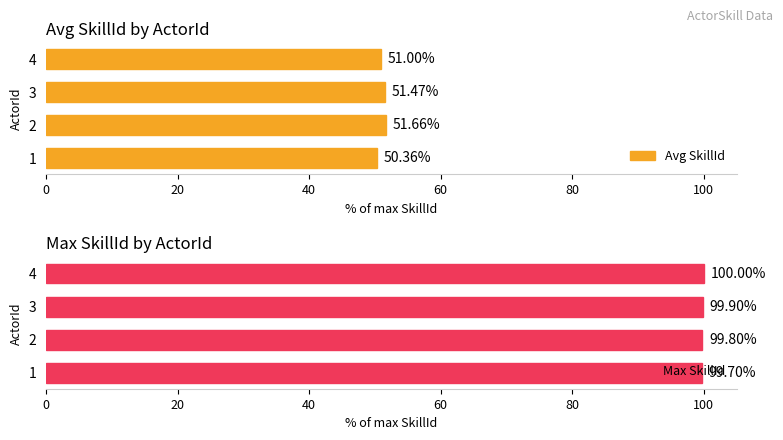

List the labels in order of Avg SkillId value, smallest first.

1, 4, 3, 2